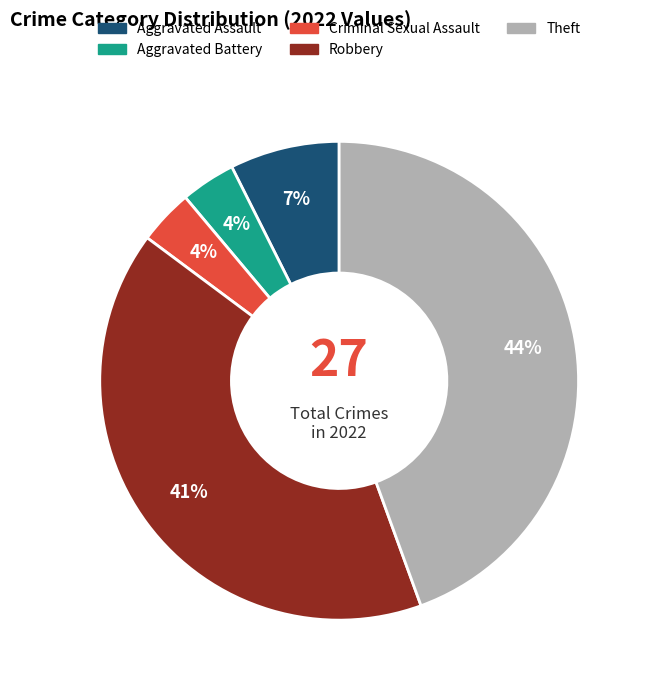

How many slices are in this pie chart?

5